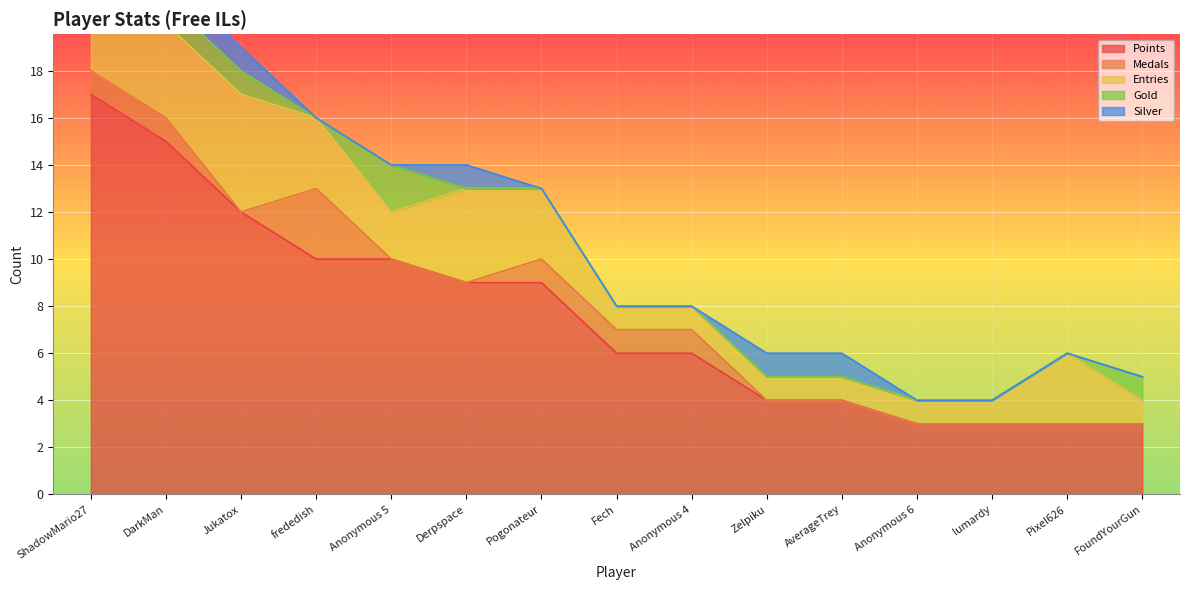

What value does the Entries series have at Pixel626?

3